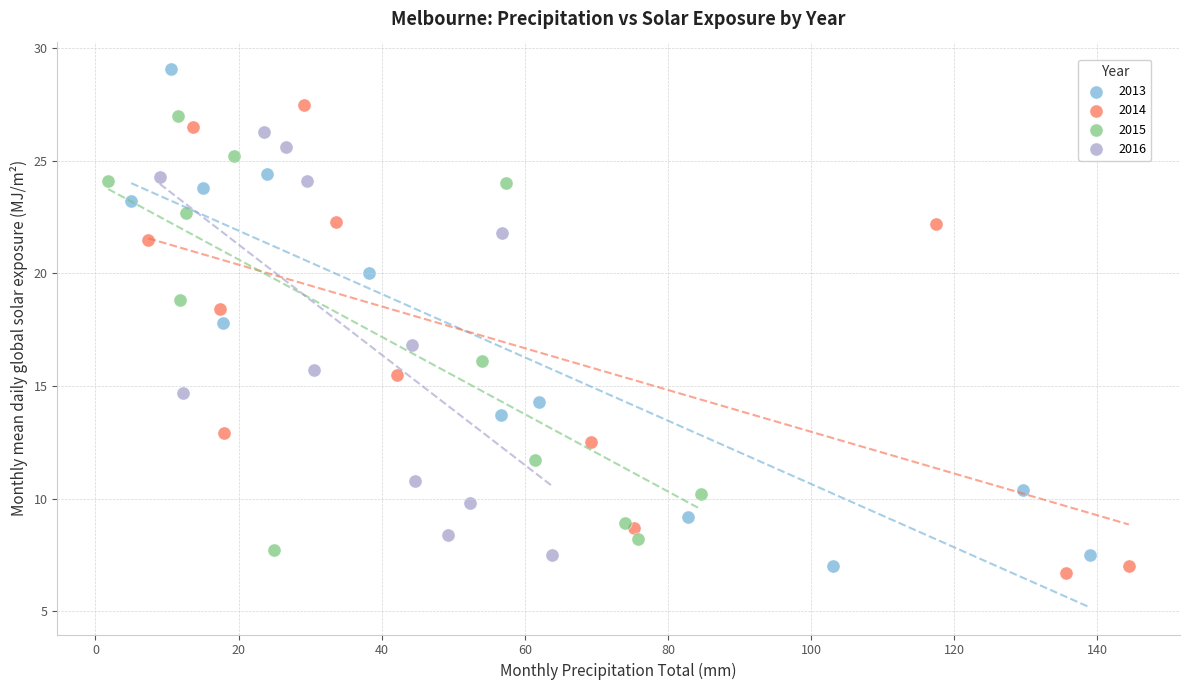

Which series has the largest Y range (max minus min)?

2013